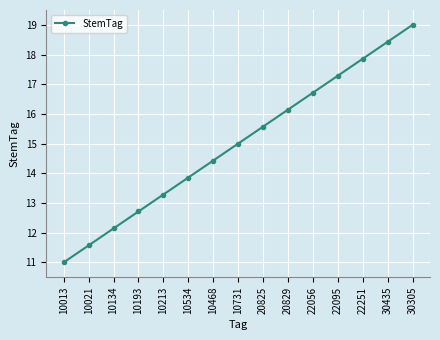

Between 10731 and 20825, which is larger?

20825